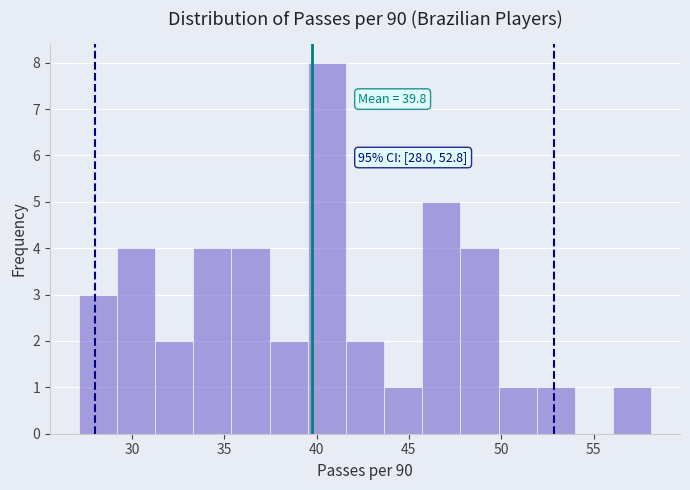

Over which range of the x-axis is the bar tallest?

39.5 to 41.5